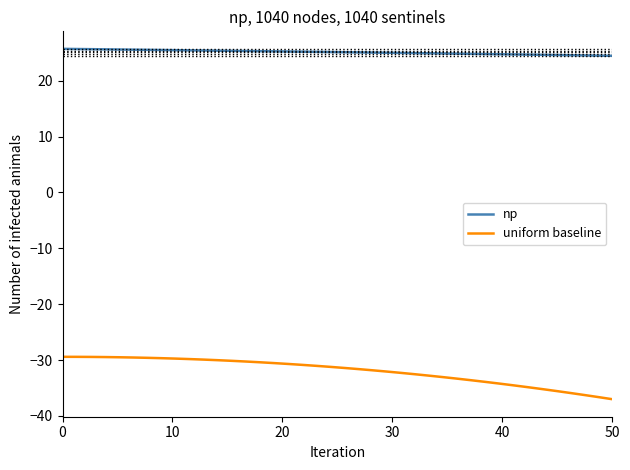

Which series has the widest spread of values?

uniform baseline